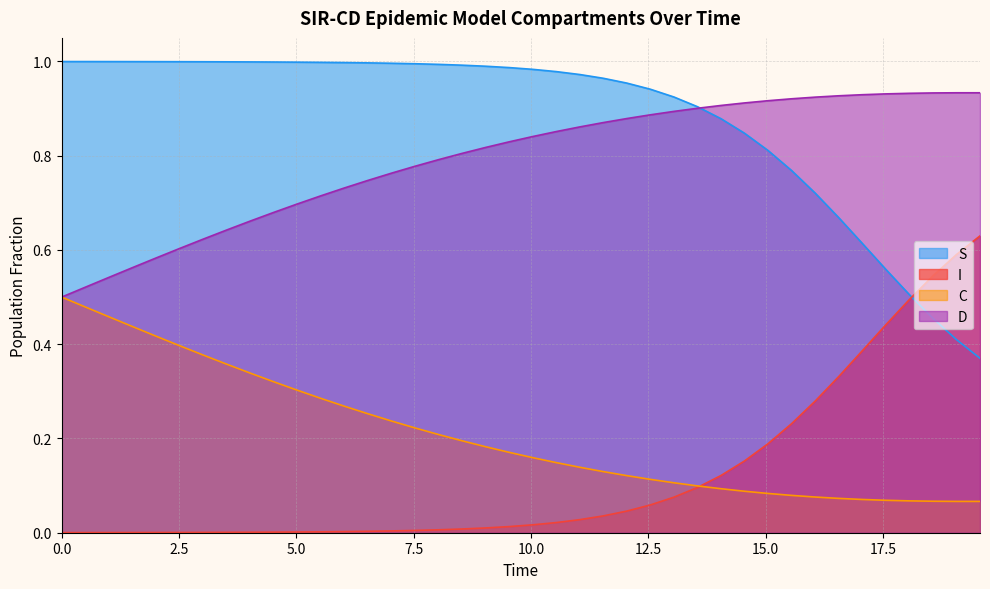

Reading left to right, transcribe all the data shown in this chart.

S: 1.0	1.0	1.0	1.0	1.0	1.0	1.0	1.0	1.0	1.0	1.0	1.0	1.0	1.0	1.0	1.0	1.0	1.0	1.0	1.0	1.0	1.0	1.0	1.0	1.0	0.9	0.9	0.9	0.9	0.8	0.8	0.8	0.7	0.7	0.6	0.6	0.5	0.5	0.4	0.4
I: 0.0	0.0	0.0	0.0	0.0	0.0	0.0	0.0	0.0	0.0	0.0	0.0	0.0	0.0	0.0	0.0	0.0	0.0	0.0	0.0	0.0	0.0	0.0	0.0	0.0	0.1	0.1	0.1	0.1	0.2	0.2	0.2	0.3	0.3	0.4	0.4	0.5	0.5	0.6	0.6
C: 0.5	0.5	0.5	0.4	0.4	0.4	0.4	0.4	0.3	0.3	0.3	0.3	0.3	0.3	0.2	0.2	0.2	0.2	0.2	0.2	0.2	0.1	0.1	0.1	0.1	0.1	0.1	0.1	0.1	0.1	0.1	0.1	0.1	0.1	0.1	0.1	0.1	0.1	0.1	0.1
D: 0.5	0.5	0.5	0.6	0.6	0.6	0.6	0.6	0.7	0.7	0.7	0.7	0.7	0.7	0.8	0.8	0.8	0.8	0.8	0.8	0.8	0.9	0.9	0.9	0.9	0.9	0.9	0.9	0.9	0.9	0.9	0.9	0.9	0.9	0.9	0.9	0.9	0.9	0.9	0.9